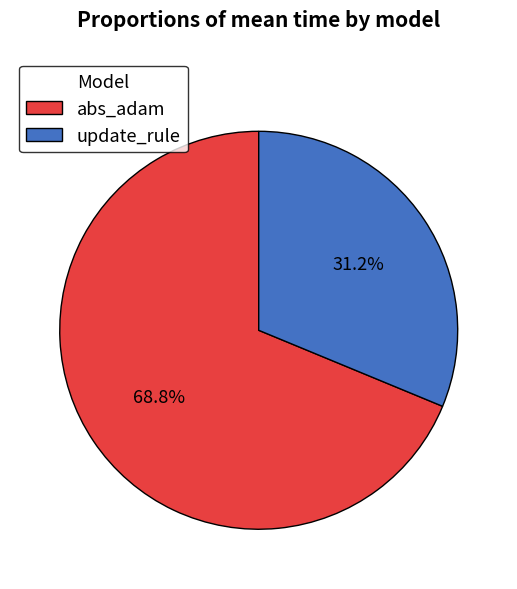

Combined, do update_rule and abs_adam account for over 50%?

Yes